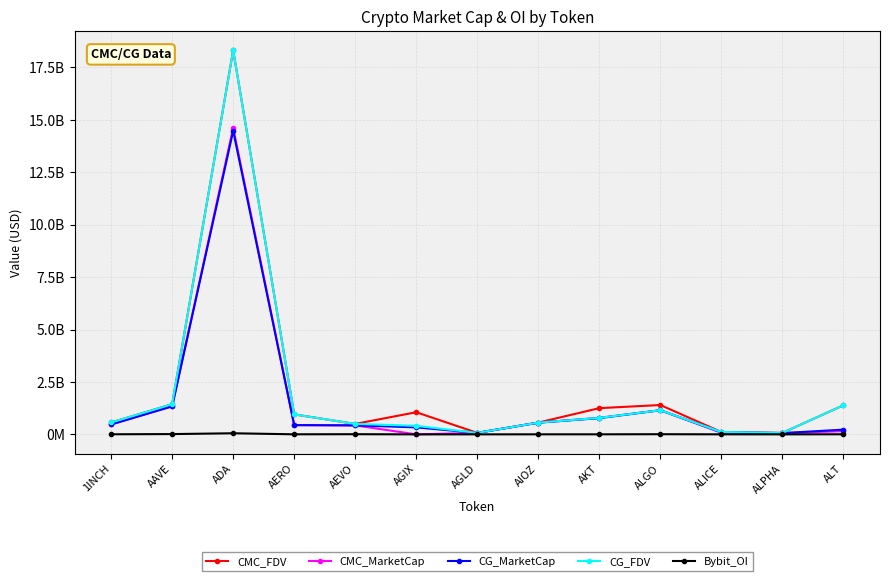

What is the average value of the CMC_FDV series?

2129693133.5